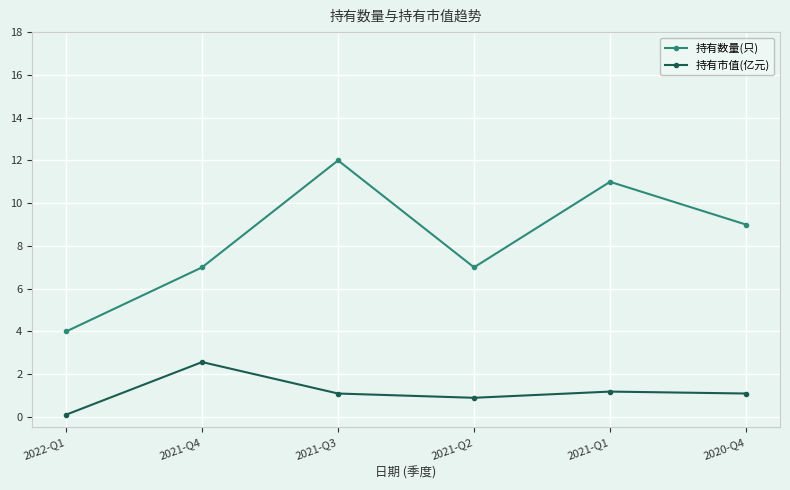

How many 持有数量(只) values are between 7 and 11?

4